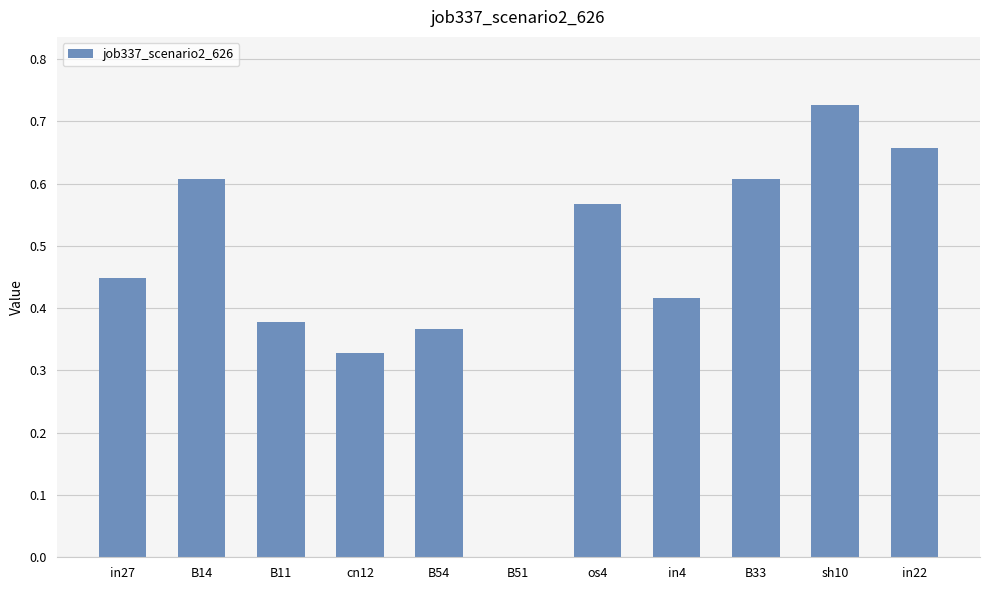

What is the change in value from B14 to B54?

-0.2